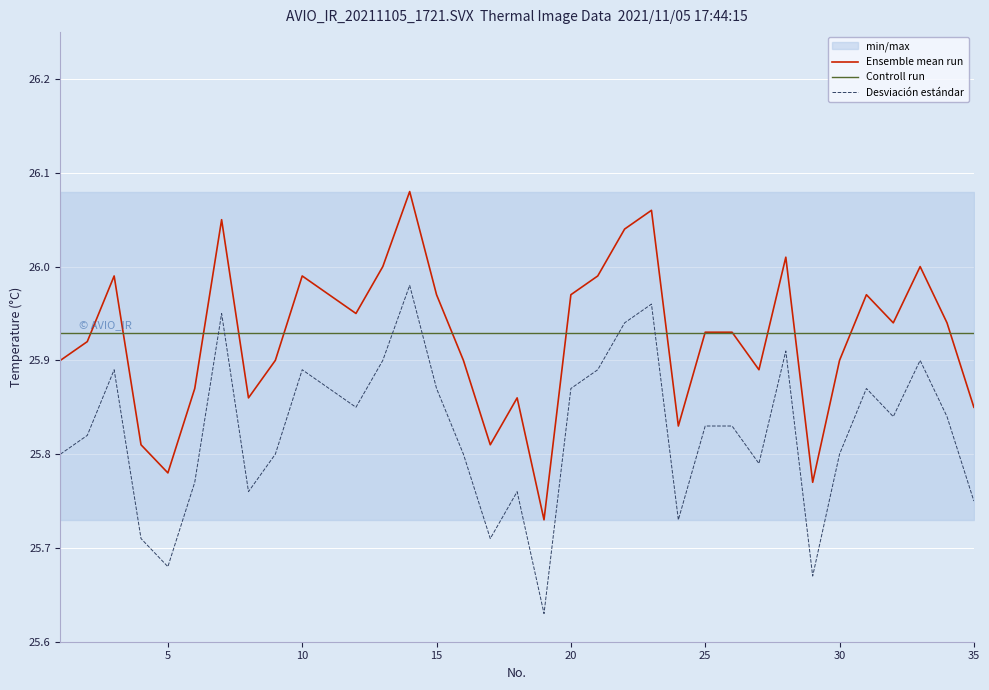

Reading right to left, what are all the values shown in this chart?

35=25.9	34=25.9	33=26.0	32=25.9	31=26.0	30=25.9	29=25.8	28=26.0	27=25.9	26=25.9	25=25.9	24=25.8	23=26.1	22=26.0	21=26.0	20=26.0	19=25.7	18=25.9	17=25.8	16=25.9	15=26.0	14=26.1	13=26.0	12=25.9	11=26.0	10=26.0	9=25.9	8=25.9	7=26.1	6=25.9	5=25.8	4=25.8	3=26.0	2=25.9	1=25.9